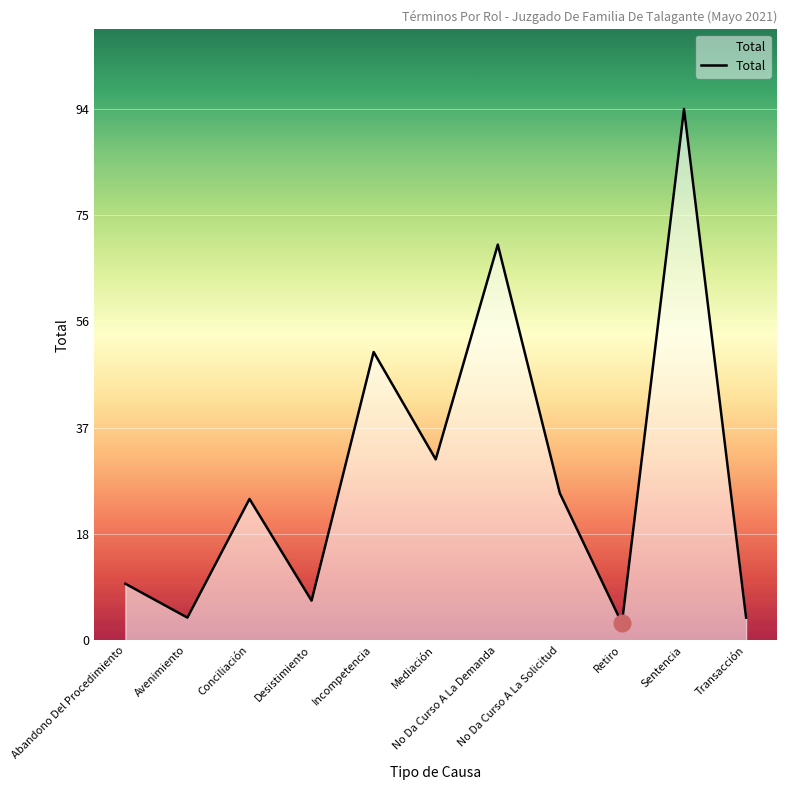

What position from the right is Mediación?

6